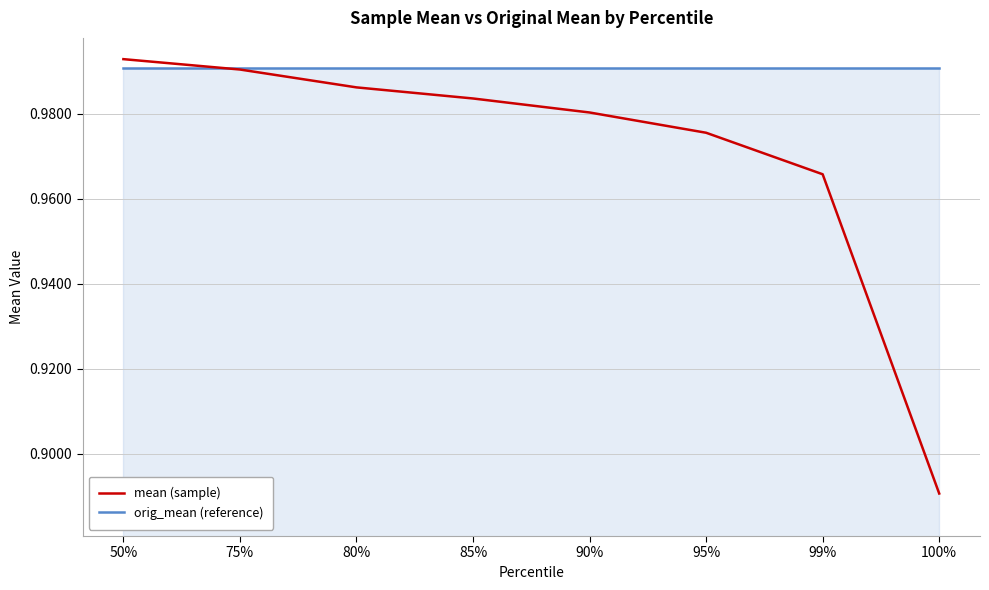

True or false: orig_mean (reference) and mean (sample) intersect in this chart.

True